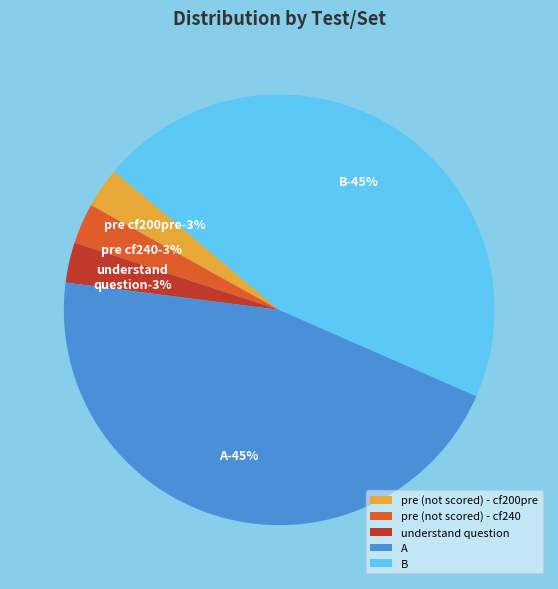

To the nearest percent, what is the combined percentage of pre (not scored) - cf240 and understand question?

6%